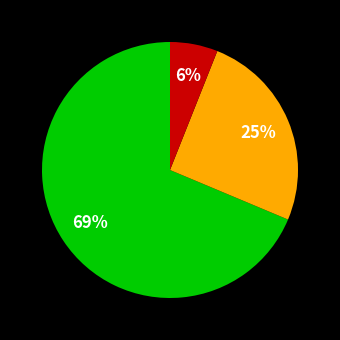

Is there a majority slice in this chart?

Yes